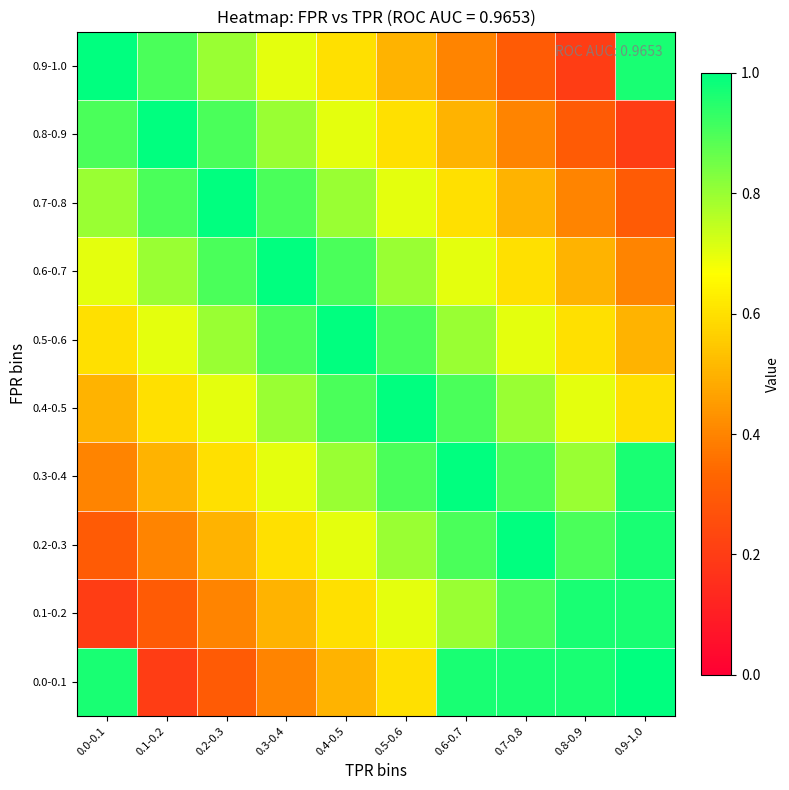

At which category does the chart reach its minimum across all series?

0.1-0.2